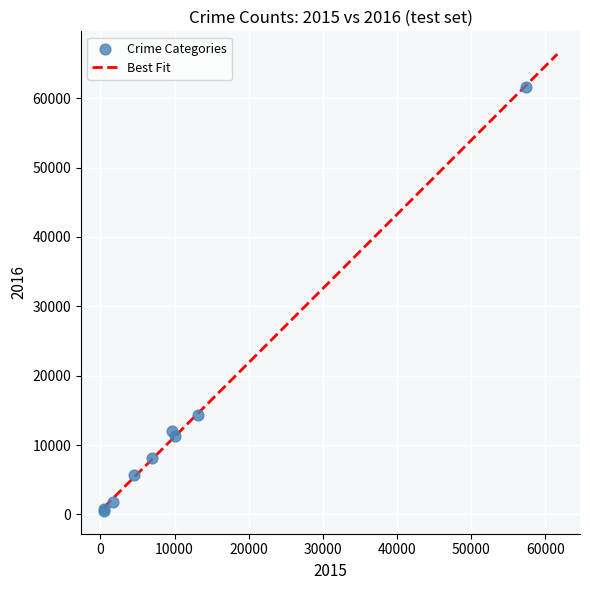

What Y value in the scatter plot is closest to 31069?

14289